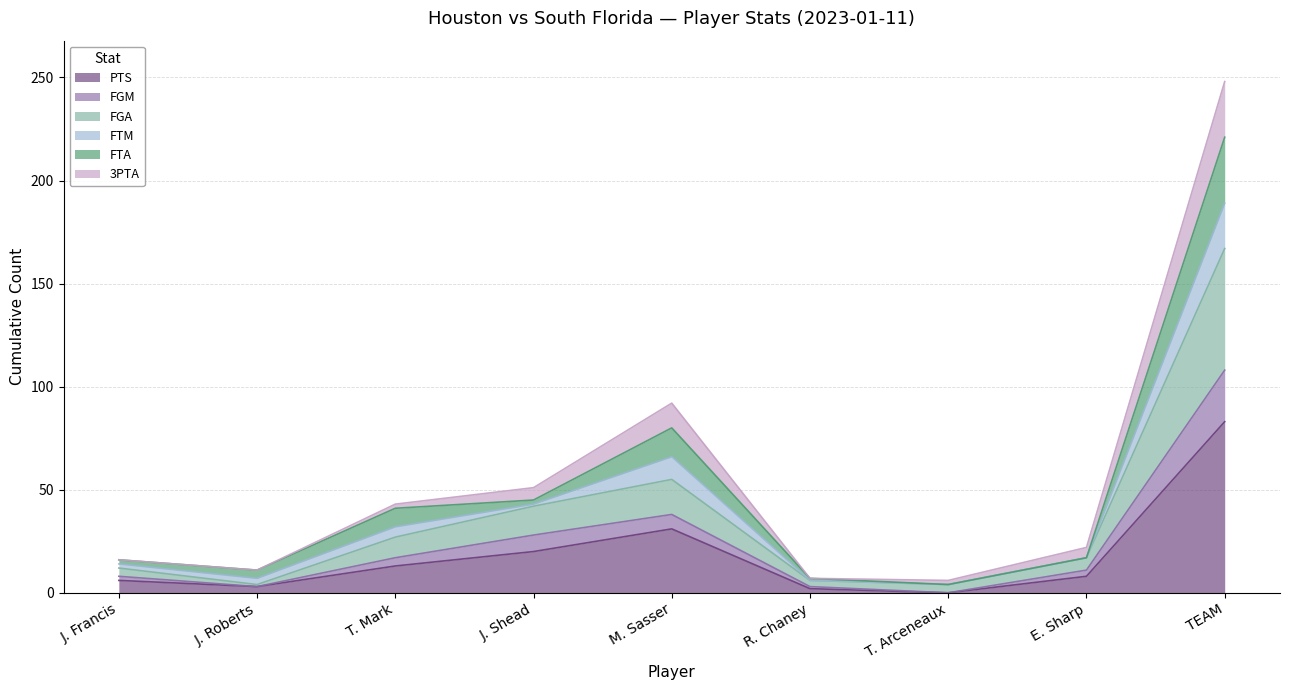

At which category is the sum across all series the highest?

TEAM